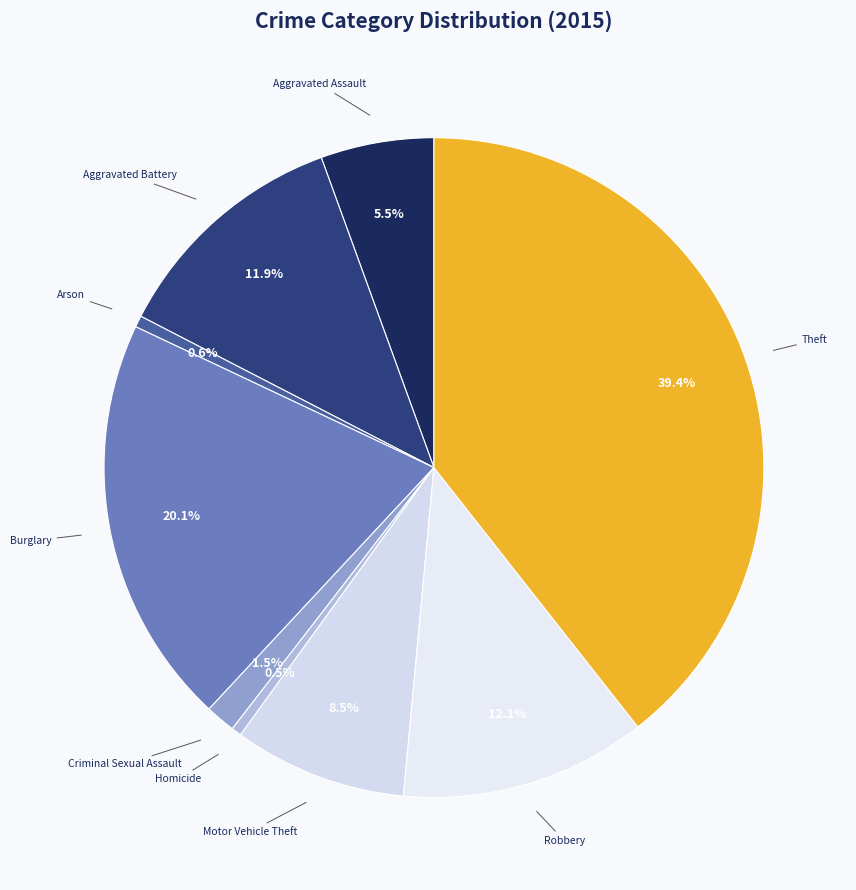

To the nearest percent, what percentage of the pie is Arson?

1%